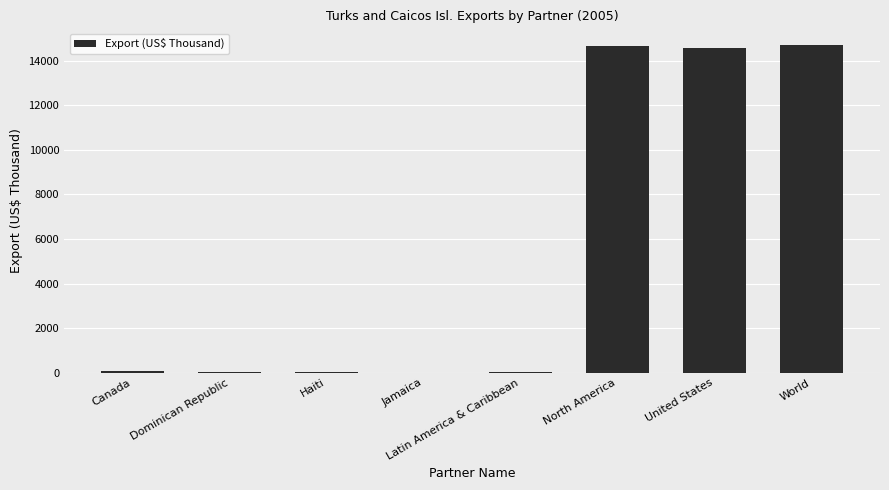

Approximately how many times larger is the value at Jamaica compared to Haiti?

0.1